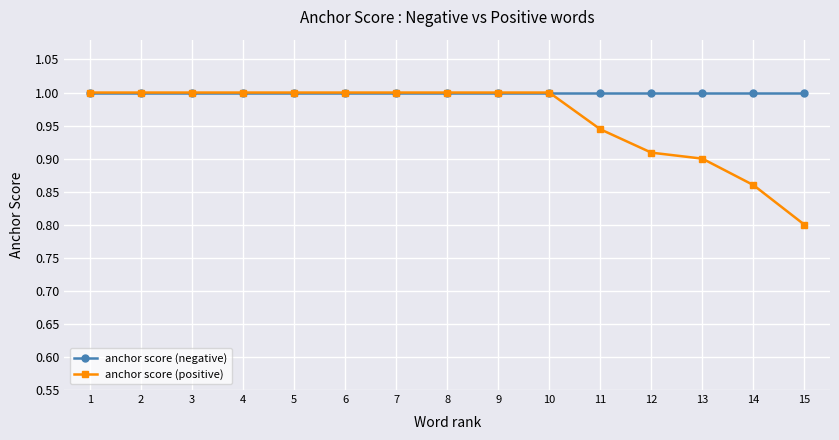

List the series in order of their overall mean, lowest first.

anchor score (positive), anchor score (negative)